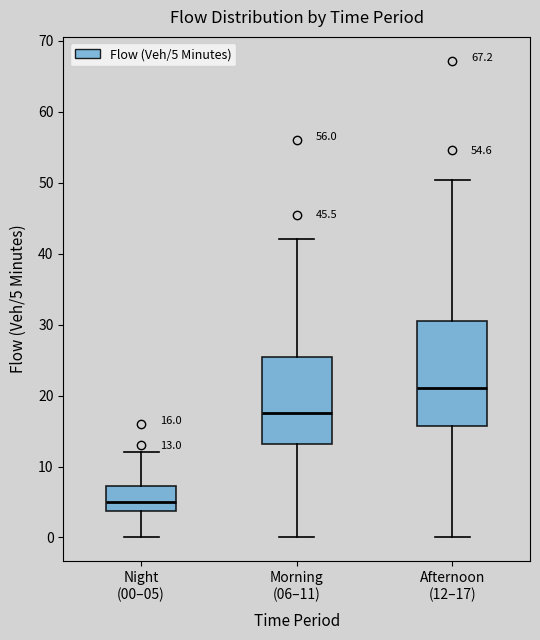

Which box is the tallest, from its lower edge to its upper edge?

Afternoon (12–17)